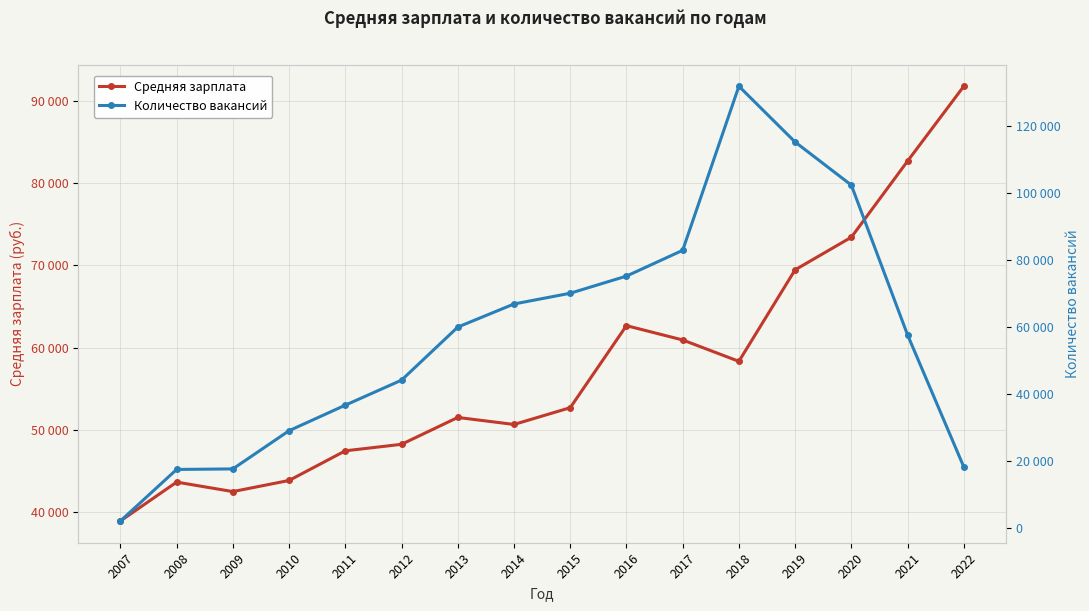

At which label does Количество вакансий first exceed 59954?

2014